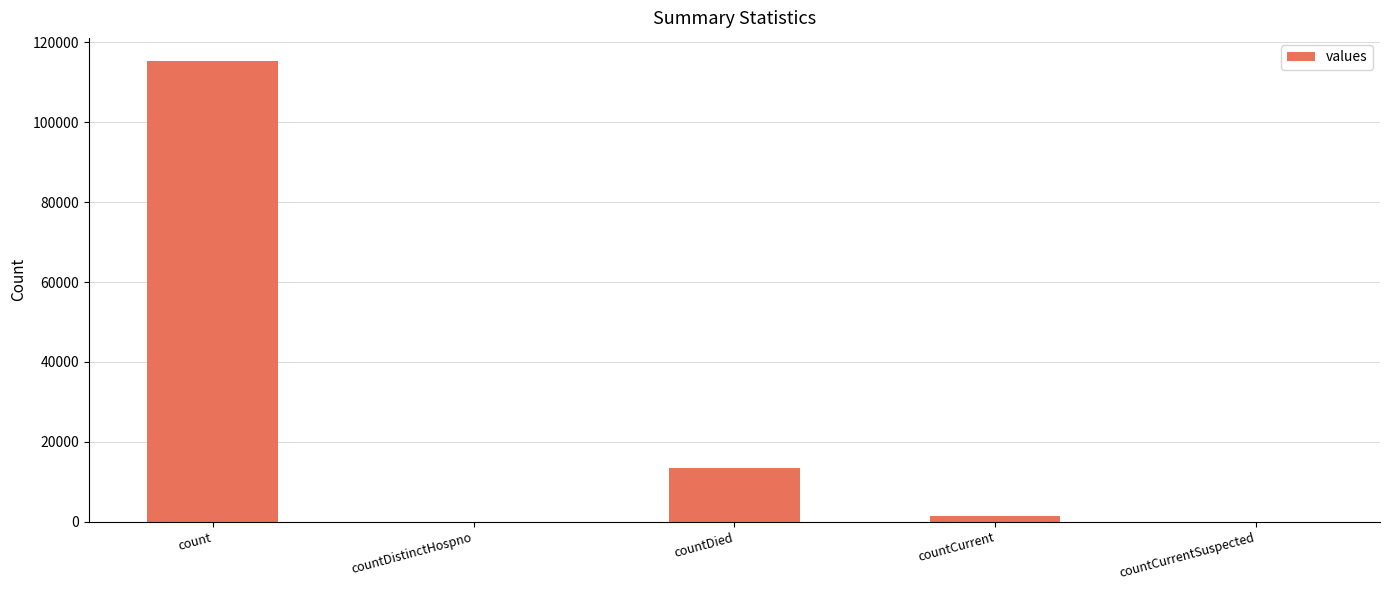

What value does the data have at count?

115379